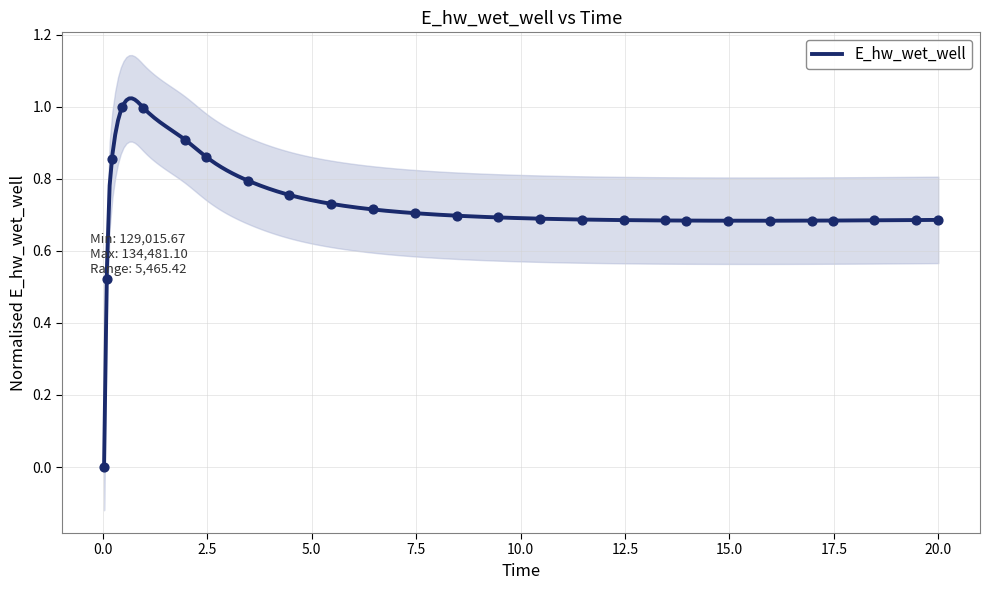

Between 7.46875 and 15.96875, which is larger?

7.46875